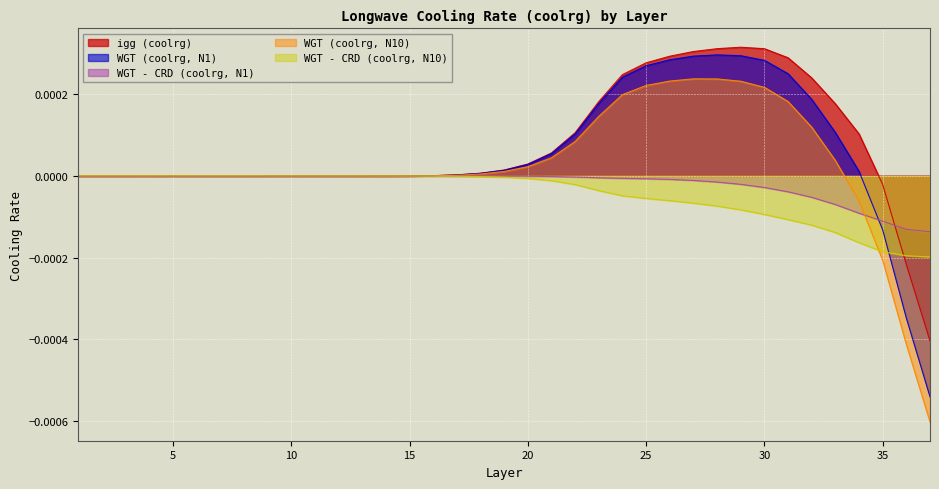

List the series in order of their overall mean, lowest first.

WGT - CRD (coolrg, N10), WGT - CRD (coolrg, N1), WGT (coolrg, N10), WGT (coolrg, N1), igg (coolrg)